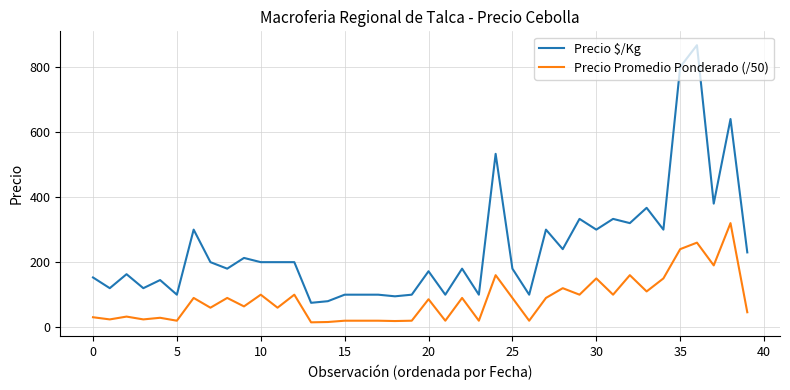

Which series has the widest spread of values?

Precio $/Kg